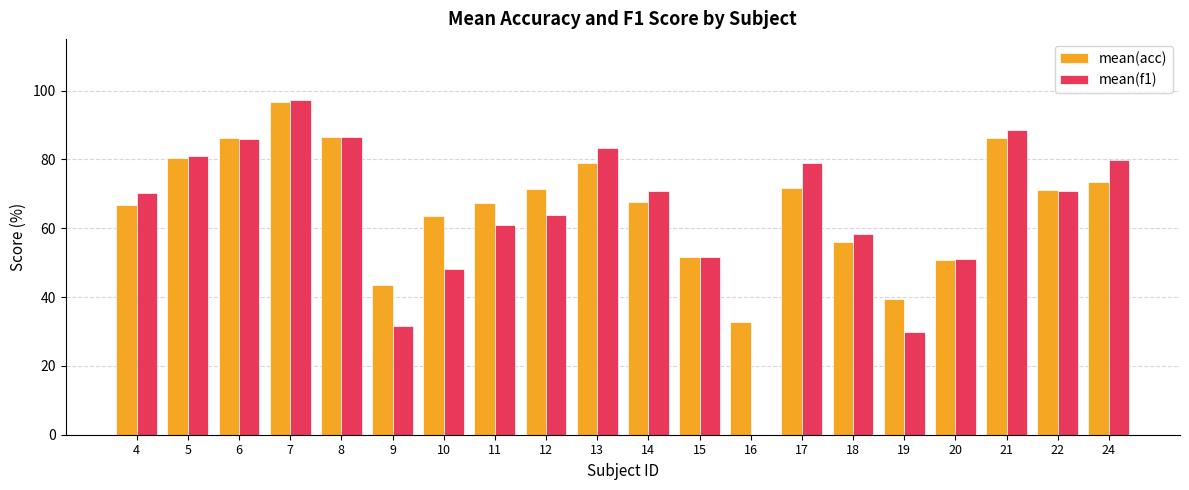

What are all the series names shown in the legend?

mean(acc), mean(f1)